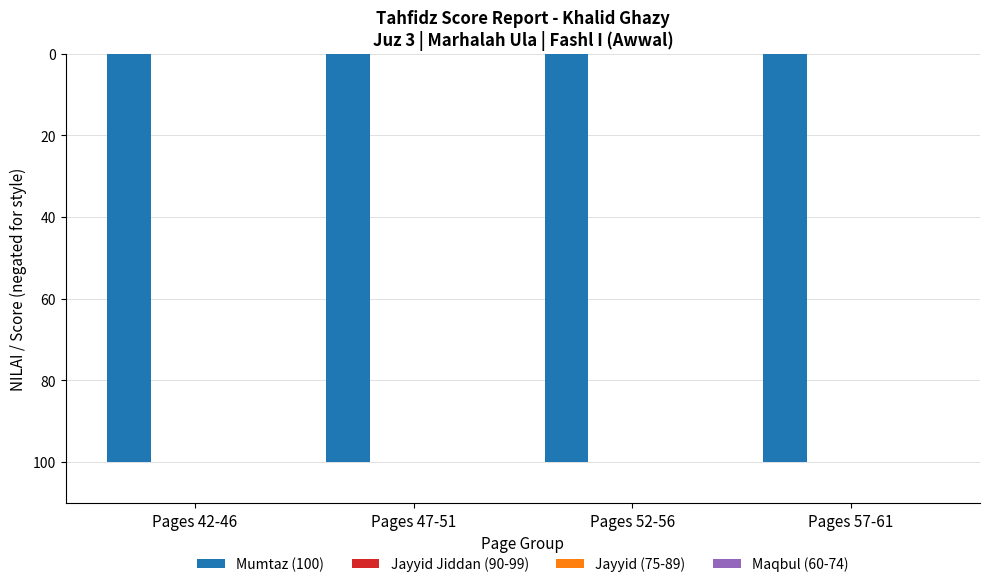

Which series has the largest total across all categories?

Jayyid Jiddan (90-99)